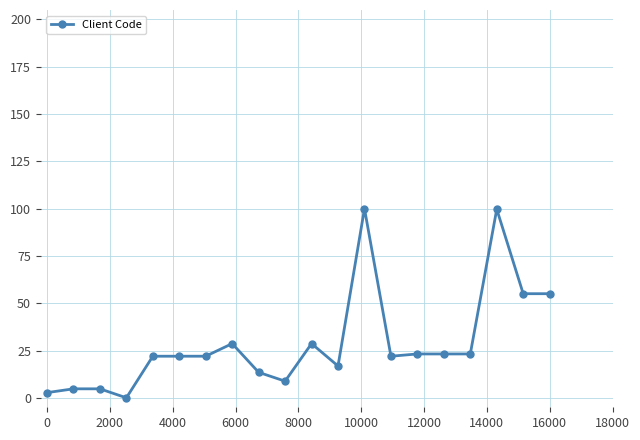

What is the value of the 19th point from the left?

55.0